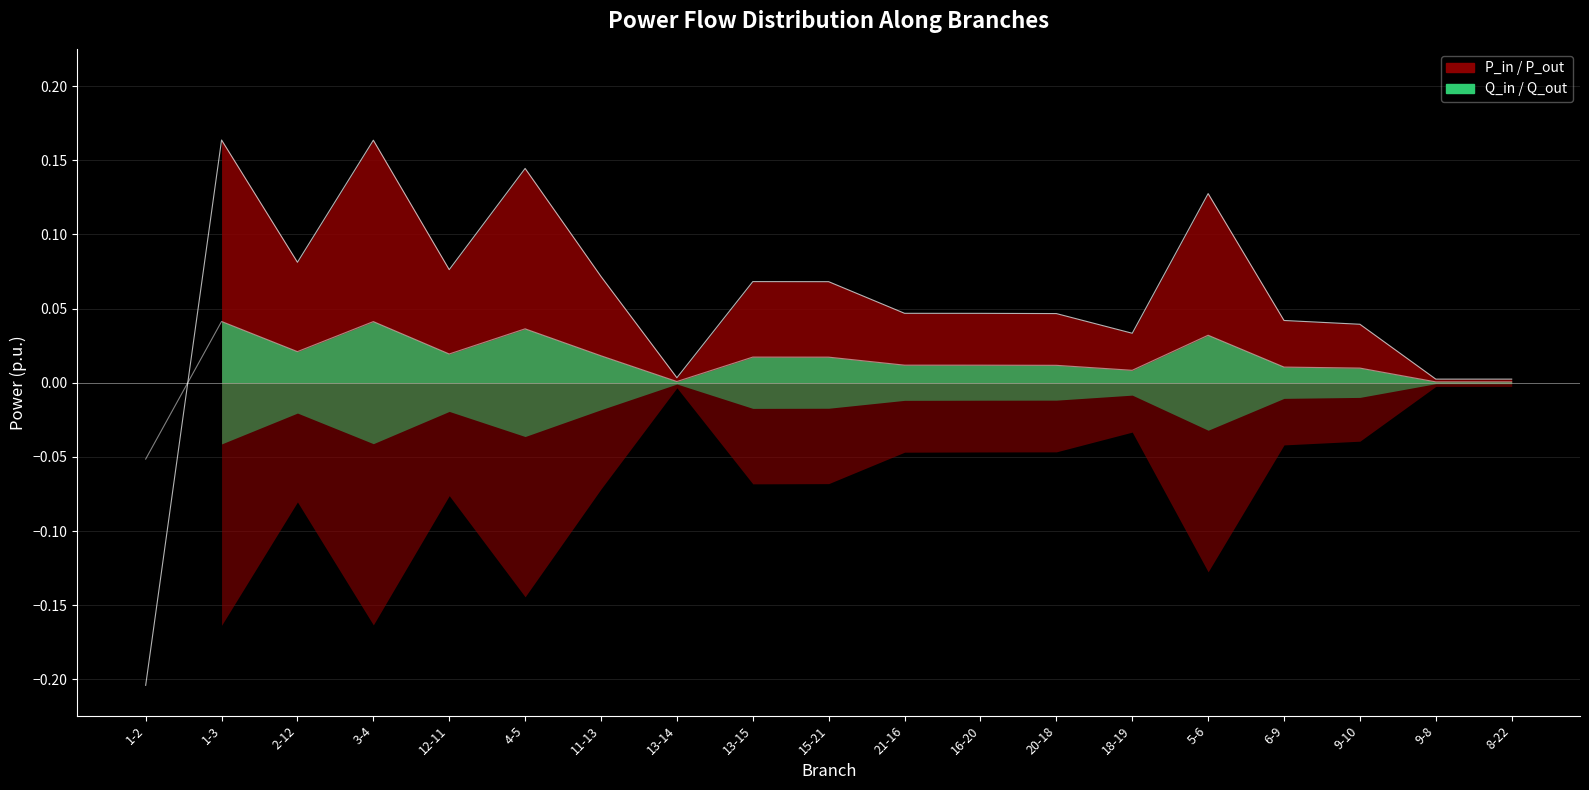

Which has a higher value, 8-22 or 5-6?

5-6